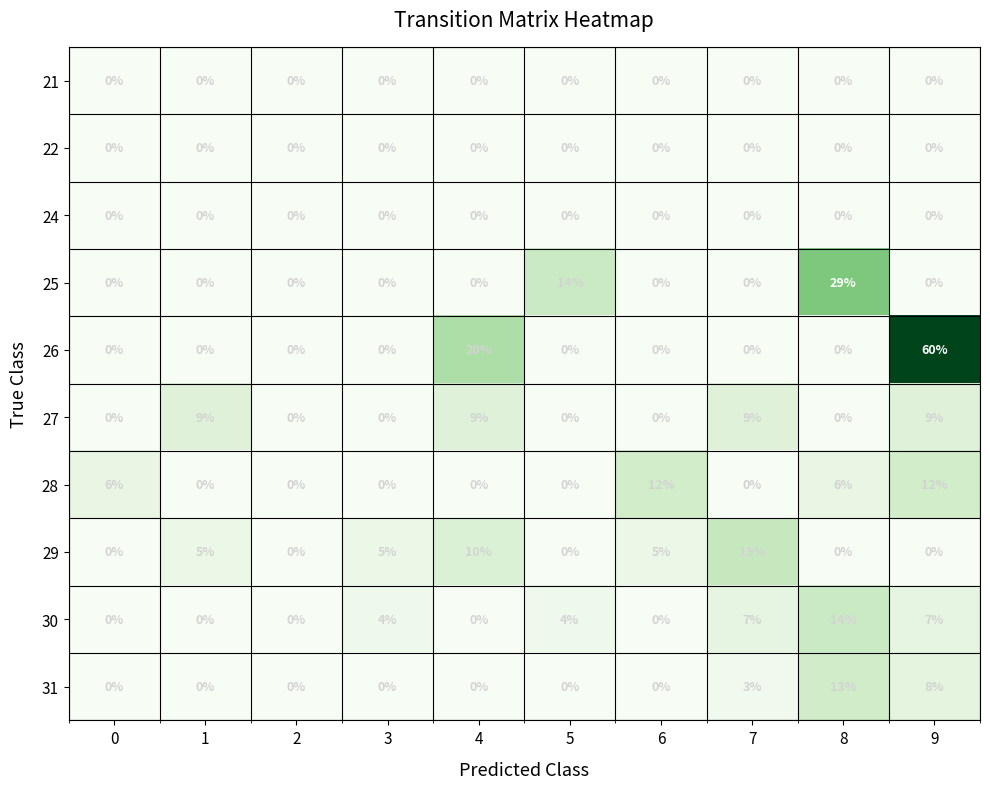

The value of 21 at 7 is 0. True or false?

True